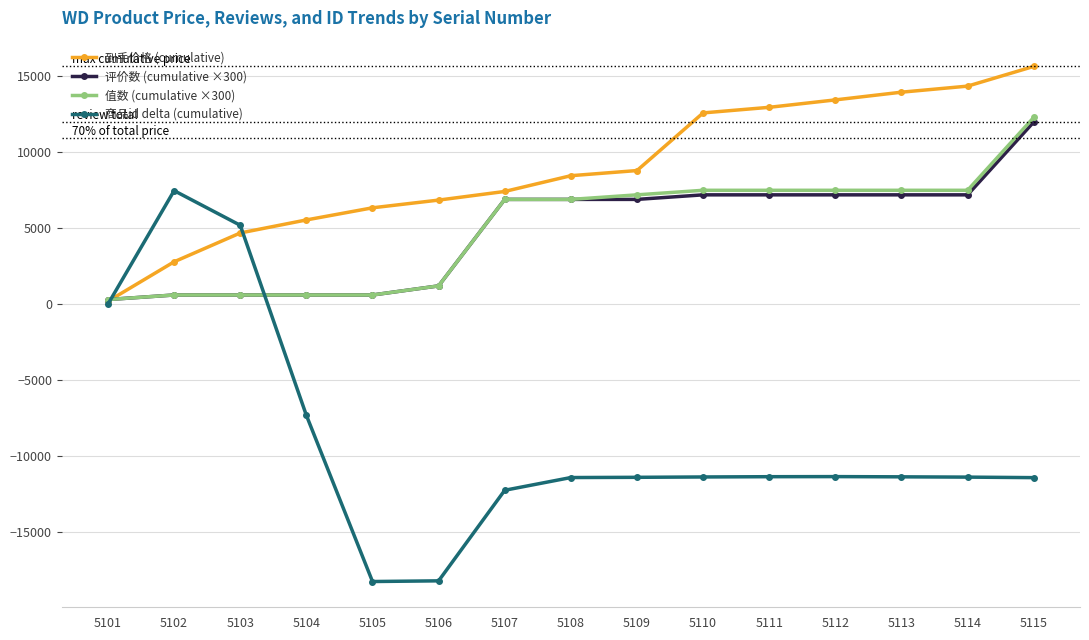

Rank the series by their maximum value, from lowest to highest.

商品id delta (cumulative), 评价数 (cumulative ×300), 值数 (cumulative ×300), 到手价格 (cumulative)